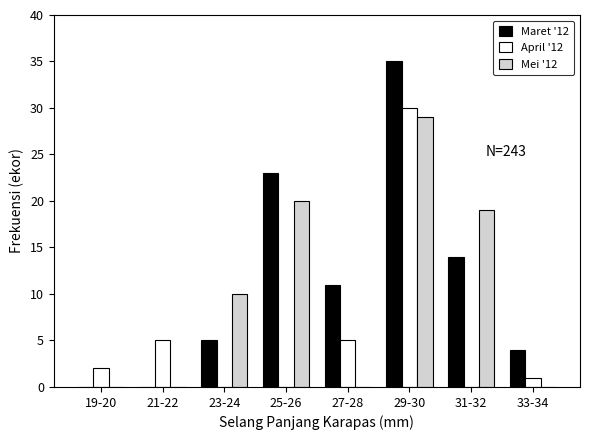

Reading right to left, extract all data points from this chart.

Maret '12: 33-34=4	31-32=14	29-30=35	27-28=11	25-26=23	23-24=5	21-22=0	19-20=0
April '12: 33-34=1	31-32=0	29-30=30	27-28=5	25-26=0	23-24=0	21-22=5	19-20=2
Mei '12: 33-34=0	31-32=19	29-30=29	27-28=0	25-26=20	23-24=10	21-22=0	19-20=0